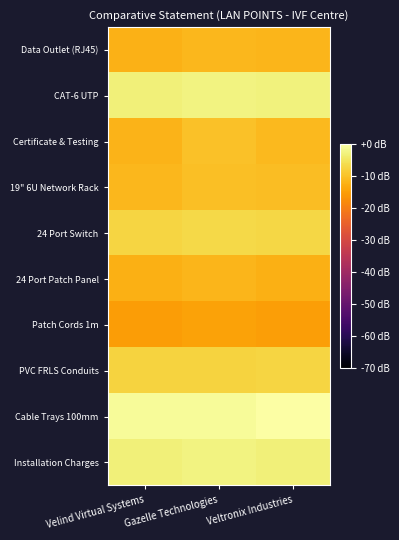

Reading right to left, what are all the values shown in this chart?

Data Outlet (RJ45): Veltronix Industries=-11.7	Gazelle Technologies=-11.3	Velind Virtual Systems=-12.2
CAT-6 UTP: Veltronix Industries=-2.8	Gazelle Technologies=-2.7	Velind Virtual Systems=-3.2
Certificate & Testing: Veltronix Industries=-11.0	Gazelle Technologies=-10.0	Velind Virtual Systems=-11.8
19" 6U Network Rack: Veltronix Industries=-10.6	Gazelle Technologies=-10.3	Velind Virtual Systems=-11.3
24 Port Switch: Veltronix Industries=-7.0	Gazelle Technologies=-6.7	Velind Virtual Systems=-7.2
24 Port Patch Panel: Veltronix Industries=-12.5	Gazelle Technologies=-11.5	Velind Virtual Systems=-12.5
Patch Cords 1m: Veltronix Industries=-14.8	Gazelle Technologies=-14.4	Velind Virtual Systems=-15.2
PVC FRLS Conduits: Veltronix Industries=-7.2	Gazelle Technologies=-7.4	Velind Virtual Systems=-7.4
Cable Trays 100mm: Veltronix Industries=0.0	Gazelle Technologies=-1.0	Velind Virtual Systems=-1.0
Installation Charges: Veltronix Industries=-3.0	Gazelle Technologies=-2.5	Velind Virtual Systems=-3.3